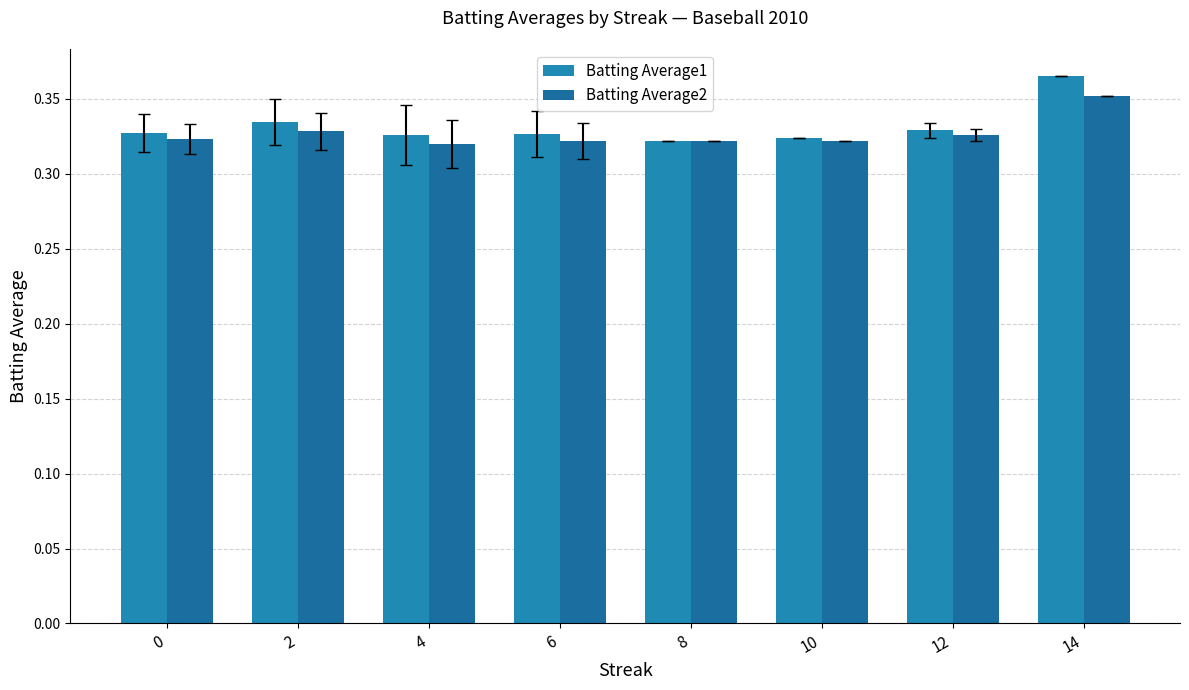

What is the sum of the Batting Average1 values at 0 and 8?

0.6